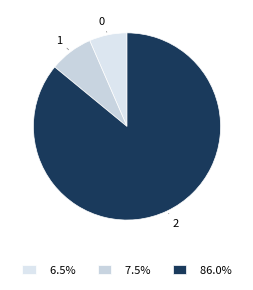

Count the number of slices in the pie.

3